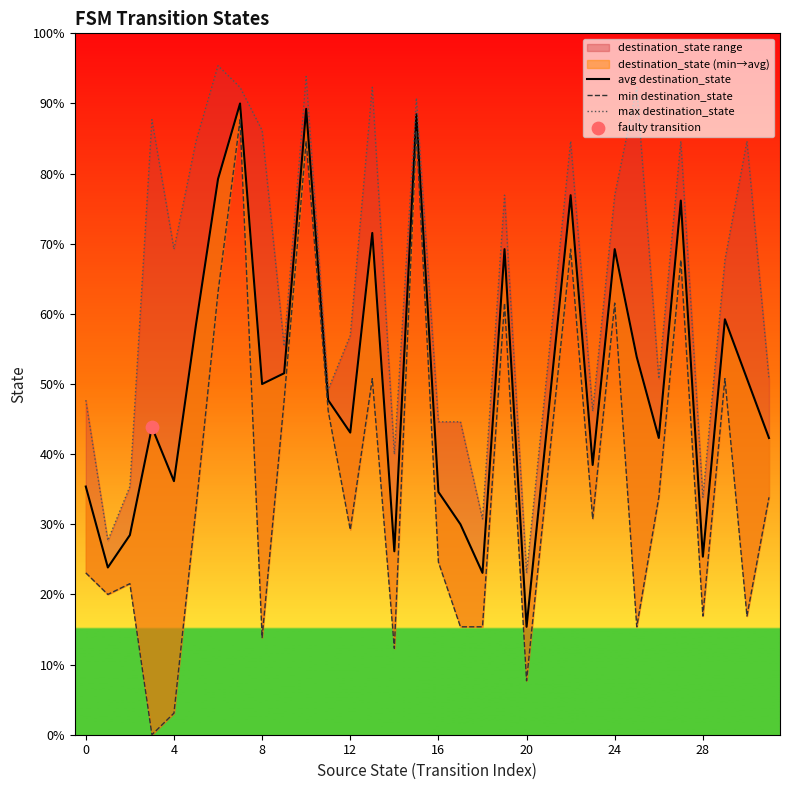

Which series has the largest total across all categories?

max destination_state